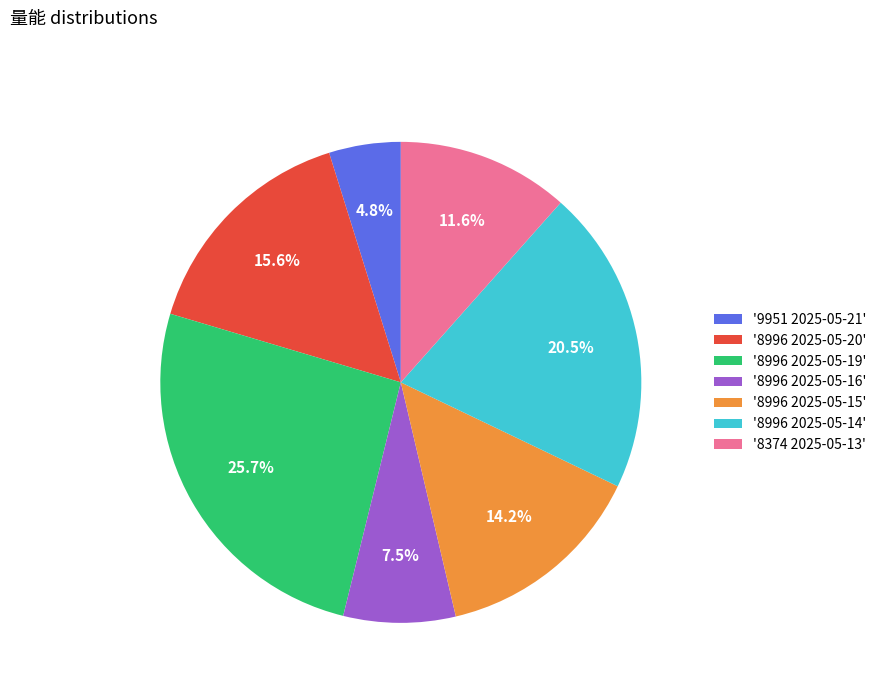

What portion of the pie excludes '8996 2025-05-15'?

85.8%